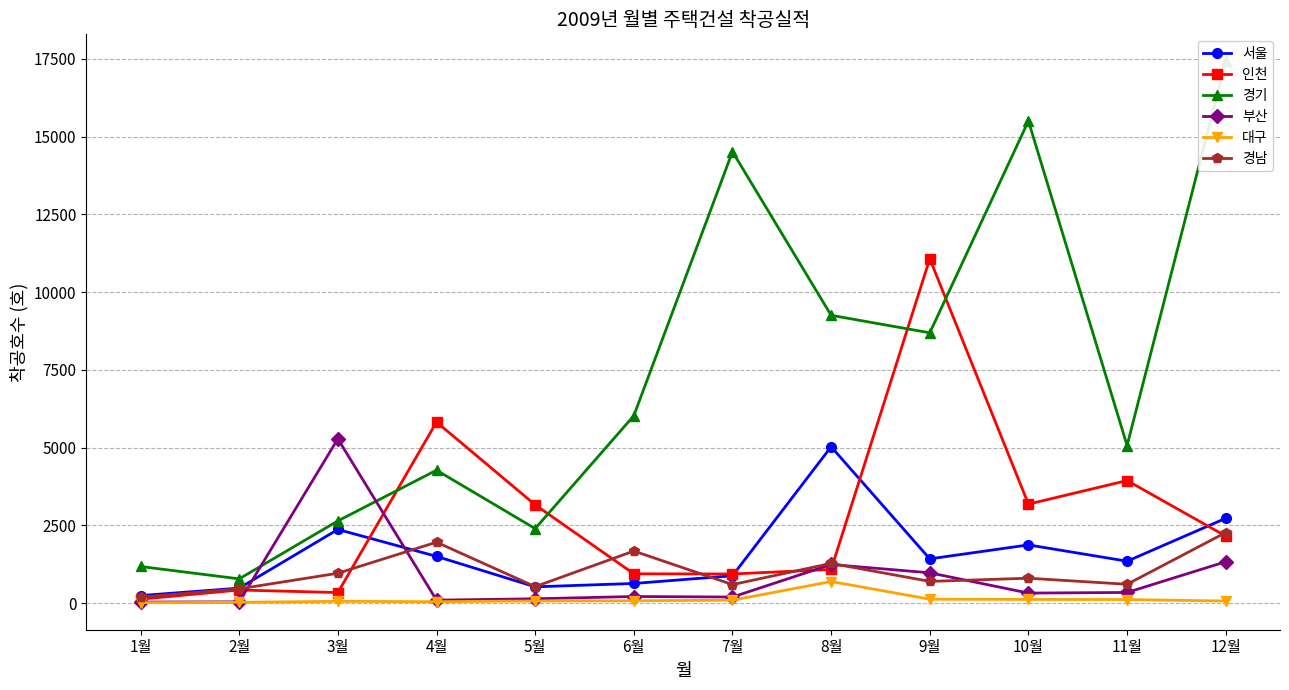

What is the spread (max minus min) of values at 6월?

5951